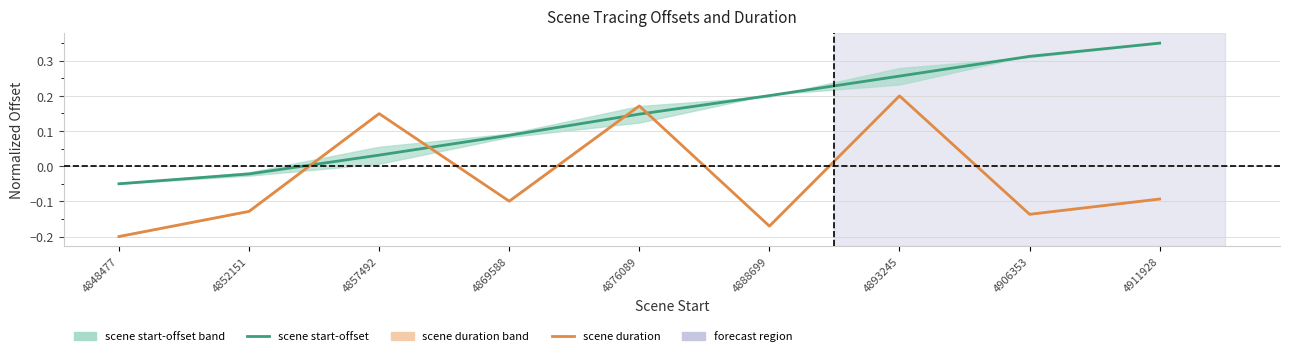

Between which two adjacent categories do scene start-offset and scene duration first intersect?

4852151 and 4857492